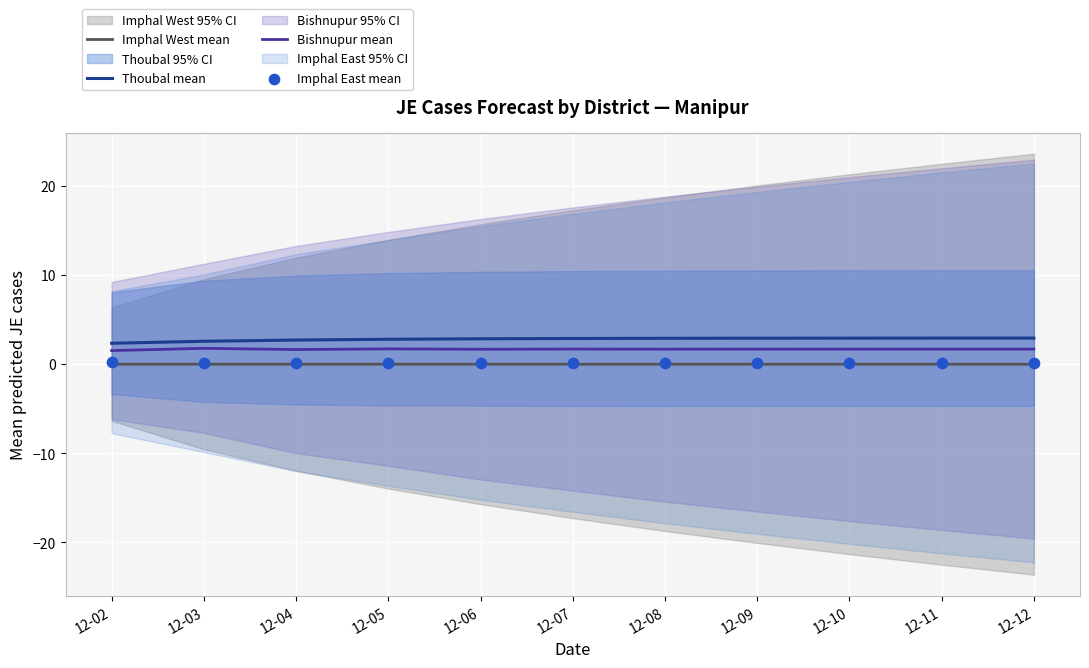

Which series contains the lowest Y value?

Imphal West mean